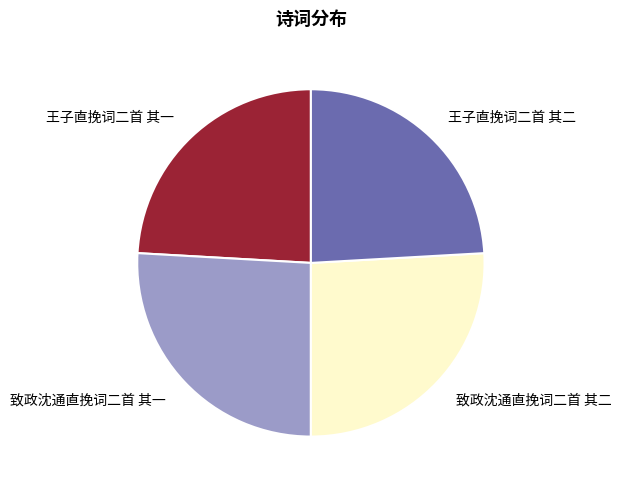

How many segments does this pie chart have?

4